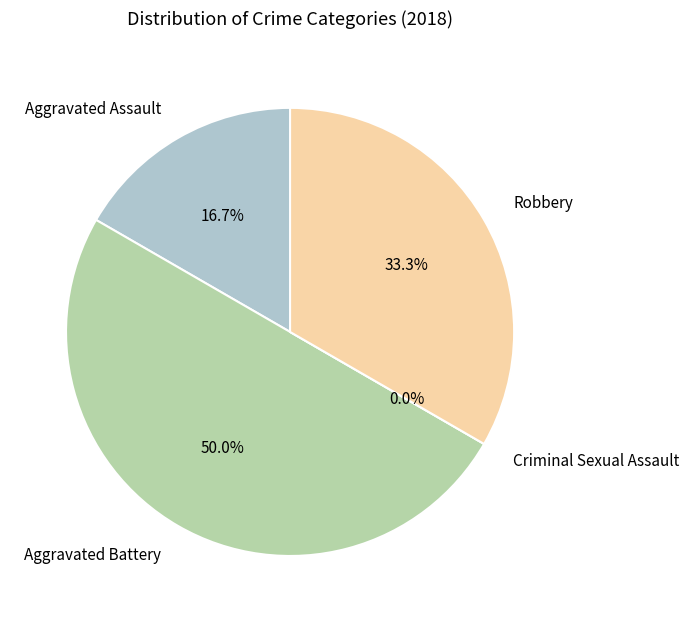

Which slice is the smallest?

Criminal Sexual Assault